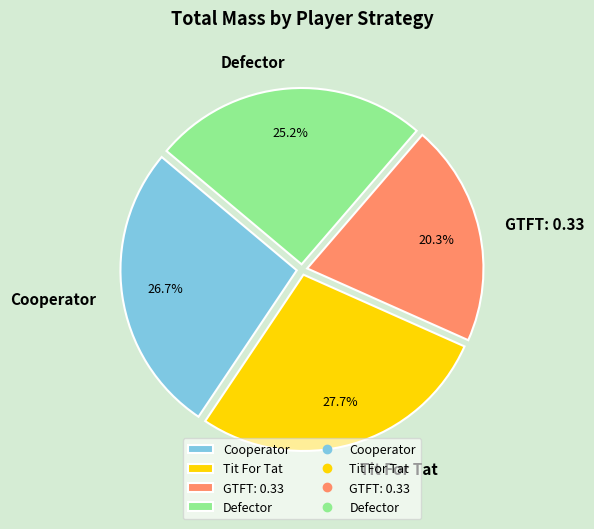

Does Cooperator represent more than half of the total?

No